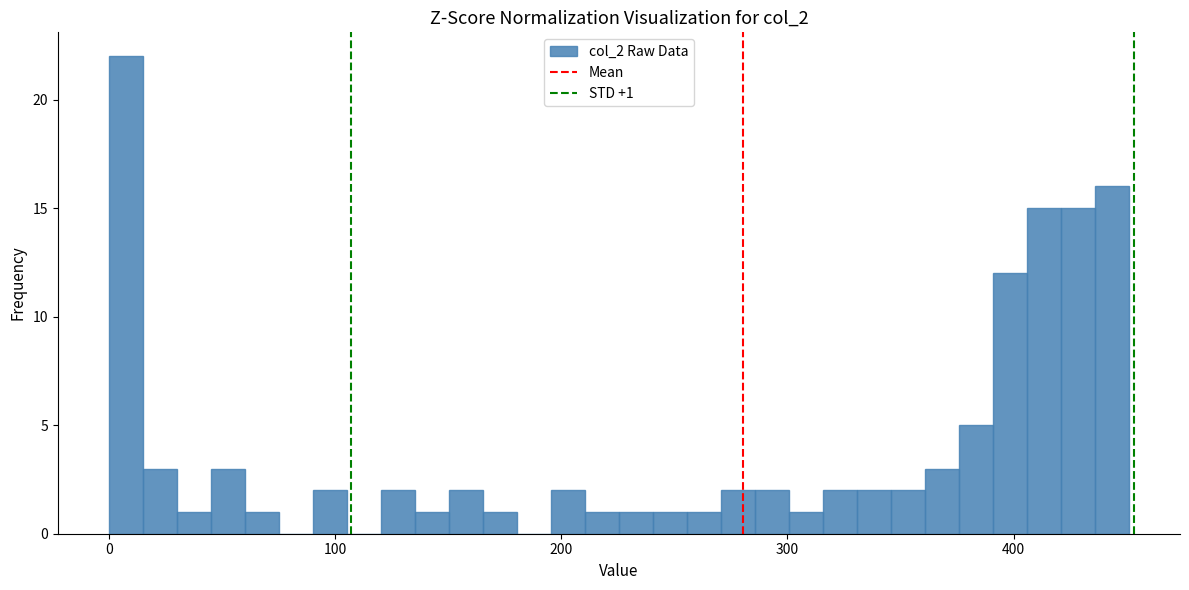

Read against the x-axis, roughly where is the centre of the tallest bar?

10